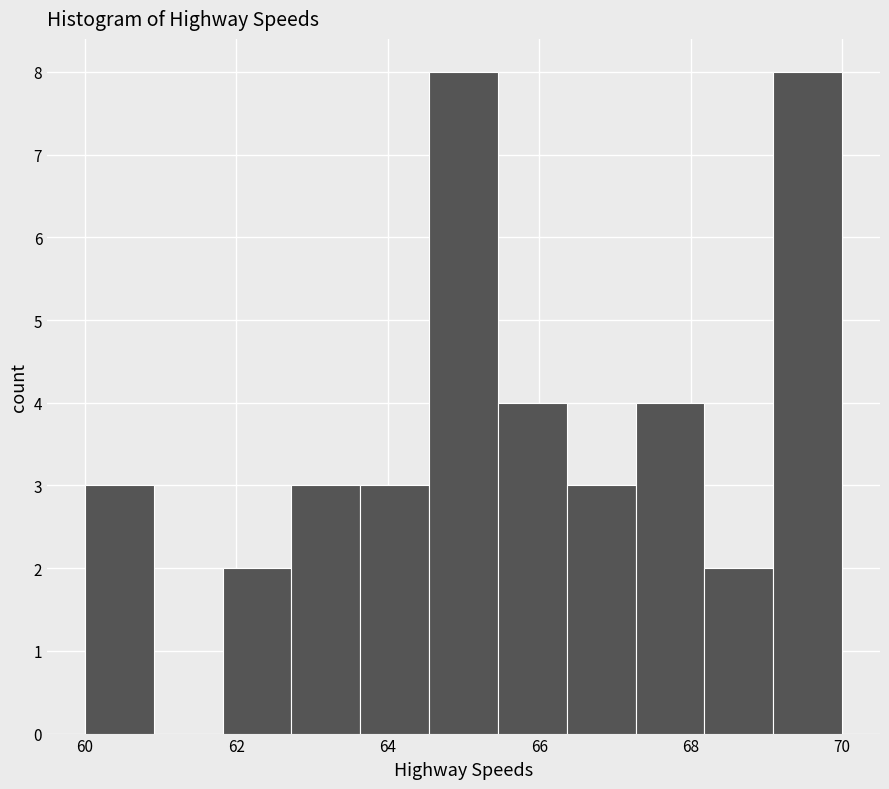

Reading left to right, list every bar in this chart as the range it spans on the x-axis followed by its height. Neither the bar edges nor the heights are printed on the chart, so give them approximately, as read against the axes.

60.0 to 61.0: 3
61.0 to 61.8: 0
61.8 to 62.8: 2
62.8 to 63.6: 3
63.6 to 64.6: 3
64.6 to 65.4: 8
65.4 to 66.4: 4
66.4 to 67.2: 3
67.2 to 68.2: 4
68.2 to 69.0: 2
69.0 to 70.0: 8